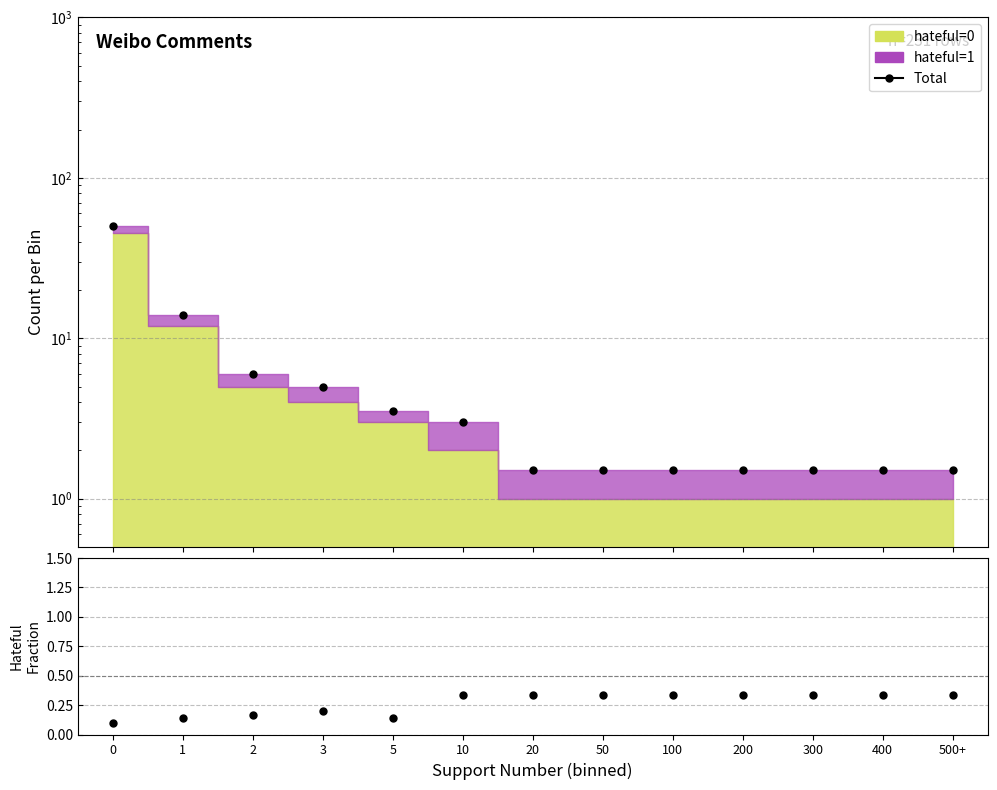

Reading left to right, extract all data points from this chart.

Total: 0=50.0	1=14.0	2=6.0	3=5.0	5=3.5	10=3.0	20=1.5	50=1.5	100=1.5	200=1.5	300=1.5	400=1.5	500+=1.5
hateful=1/Total: 0=0.1	1=0.1	2=0.2	3=0.2	5=0.1	10=0.3	20=0.3	50=0.3	100=0.3	200=0.3	300=0.3	400=0.3	500+=0.3